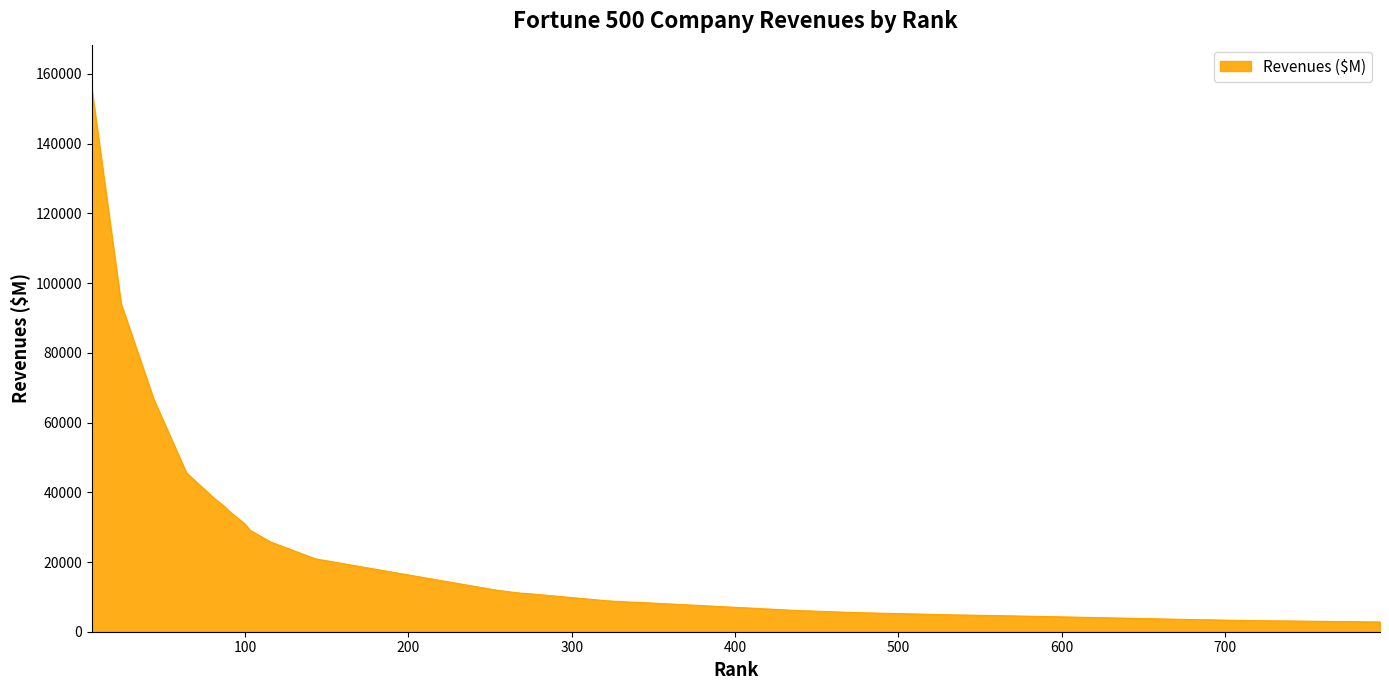

What is the maximum value shown in the chart?

155929